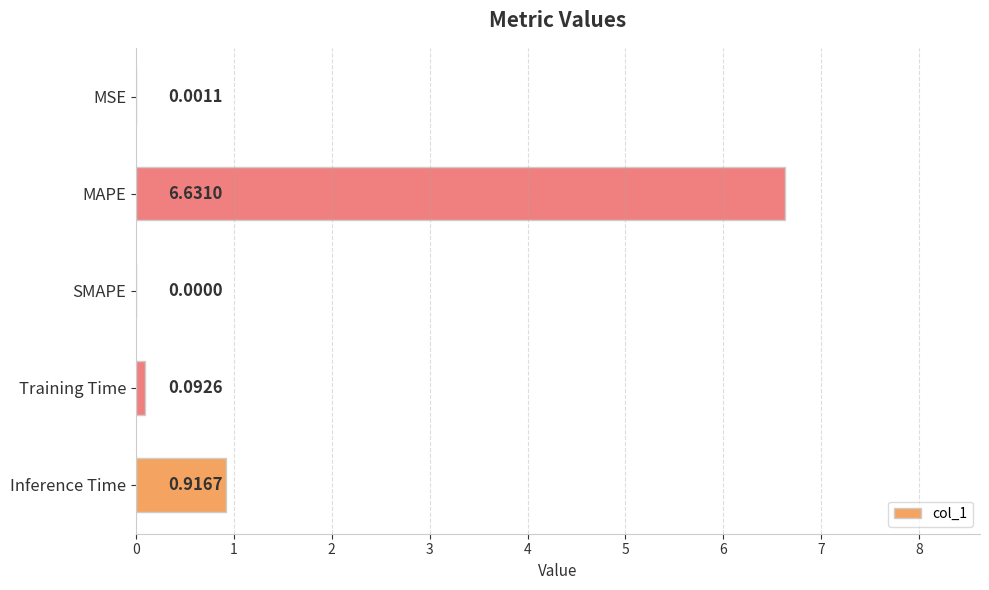

What is the sum of all values?

7.6